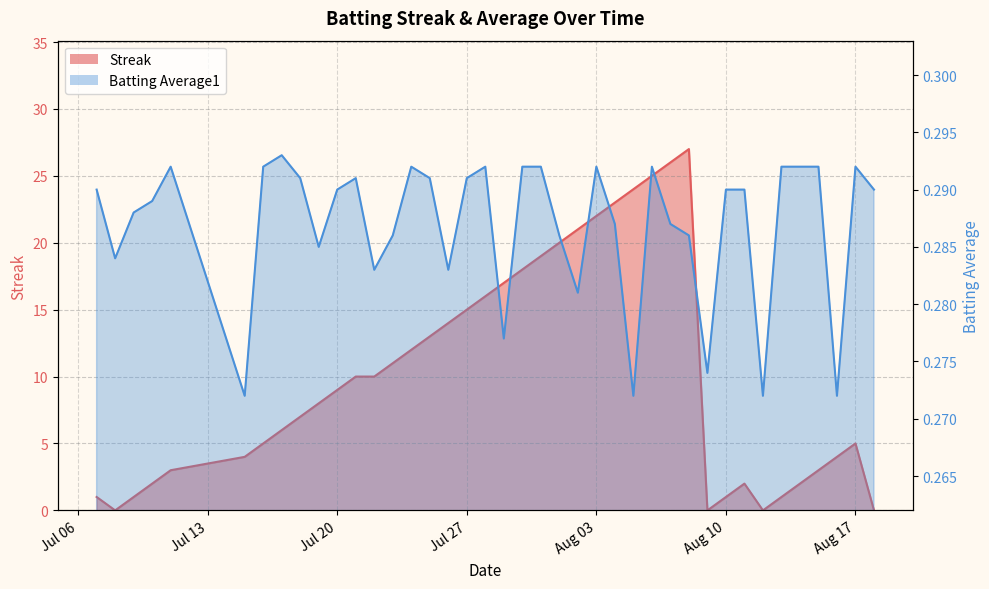

Reading right to left, transcribe all the data shown in this chart.

Streak: 0.0	5.0	4.0	3.0	2.0	1.0	0.0	2.0	1.0	0.0	27.0	26.0	25.0	24.0	23.0	22.0	21.0	20.0	19.0	18.0	17.0	16.0	15.0	14.0	13.0	12.0	11.0	10.0	10.0	9.0	8.0	7.0	6.0	5.0	4.0	3.0	2.0	1.0	0.0	1.0
Batting Average1: 0.3	0.3	0.3	0.3	0.3	0.3	0.3	0.3	0.3	0.3	0.3	0.3	0.3	0.3	0.3	0.3	0.3	0.3	0.3	0.3	0.3	0.3	0.3	0.3	0.3	0.3	0.3	0.3	0.3	0.3	0.3	0.3	0.3	0.3	0.3	0.3	0.3	0.3	0.3	0.3